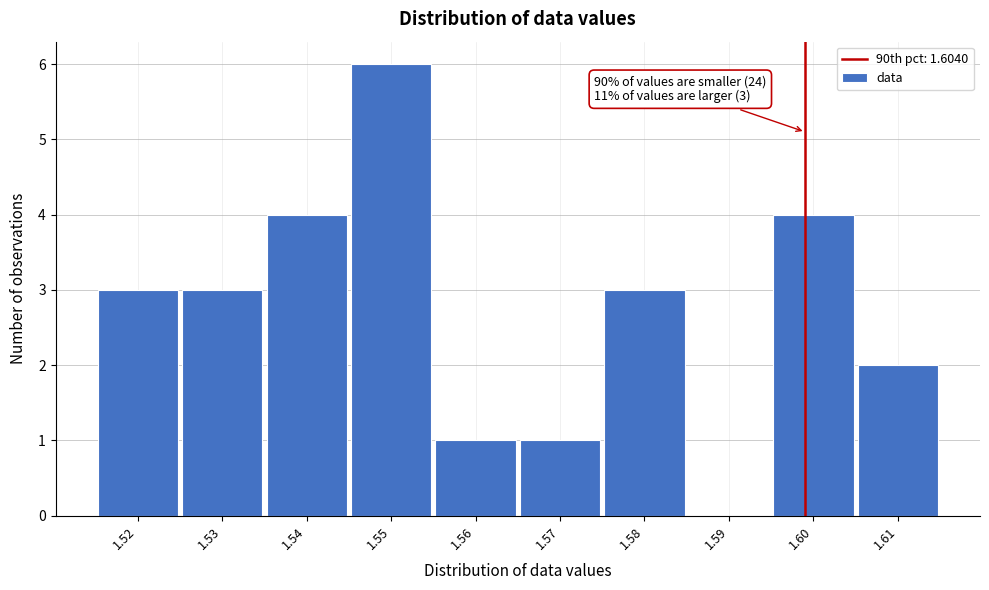

Reading right to left, transcribe all the data shown in this chart.

1.61=2	1.60=4	1.59=0	1.58=3	1.57=1	1.56=1	1.55=6	1.54=4	1.53=3	1.52=3